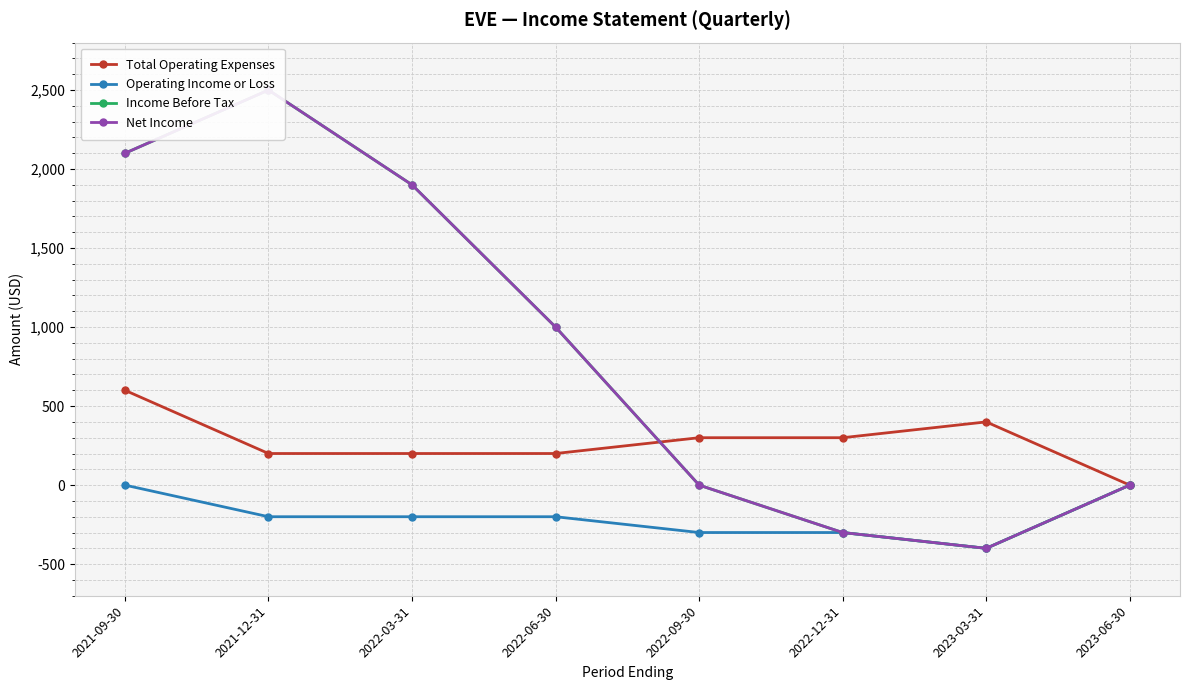

At 2022-12-31, list the series in order from largest to smallest.

Total Operating Expenses, Operating Income or Loss, Income Before Tax, Net Income